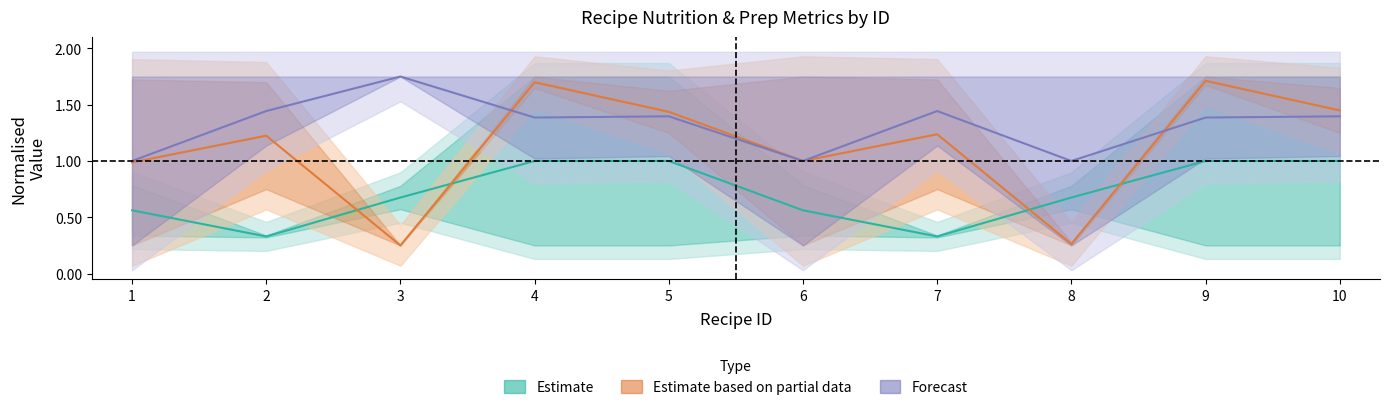

List the series in order of their peak value, lowest first.

Estimate, Estimate based on partial data, Forecast